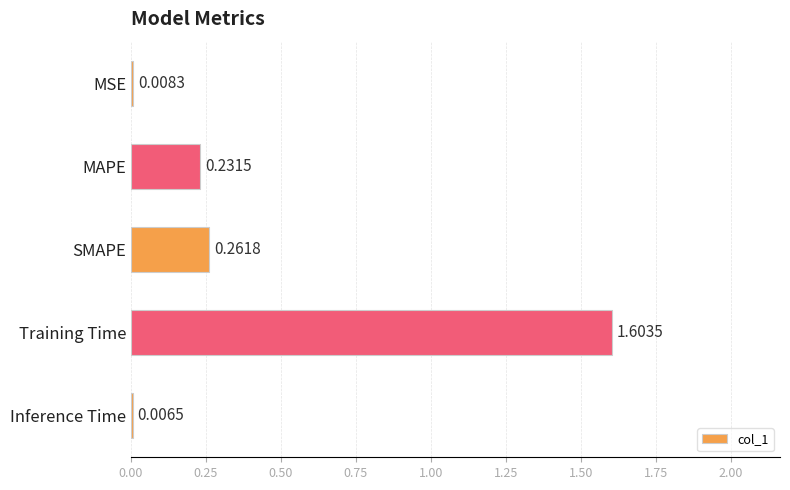

Which category has the highest value across all series?

Training Time